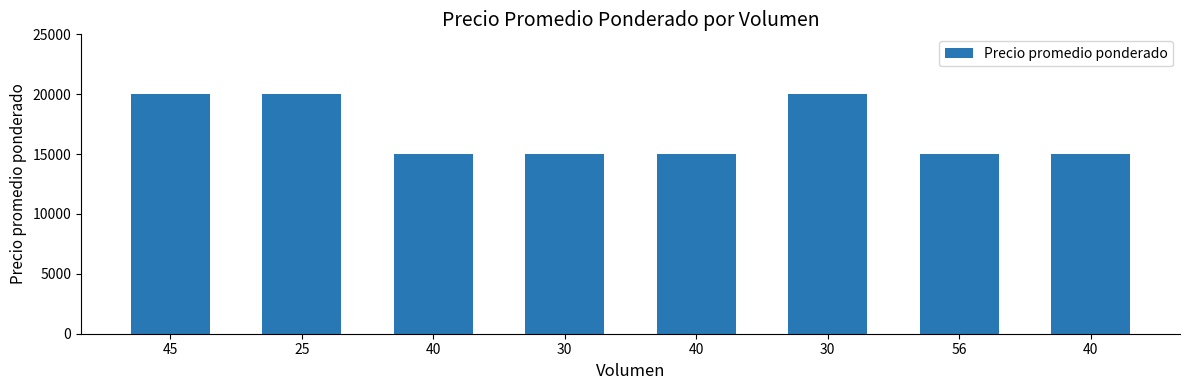

How many data points are above 15000?

3